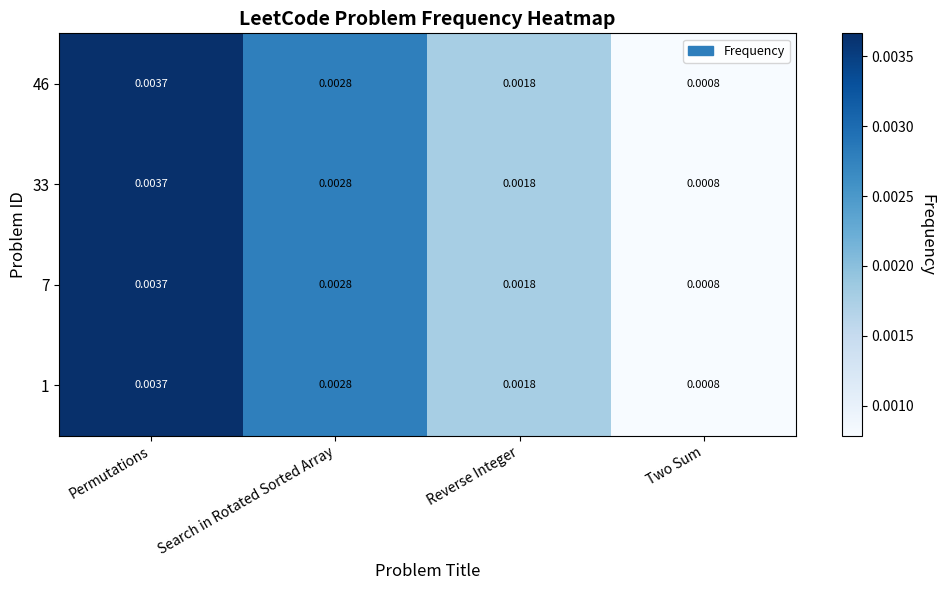

List the labels in order of 1 value, largest first.

Permutations, Search in Rotated Sorted Array, Reverse Integer, Two Sum